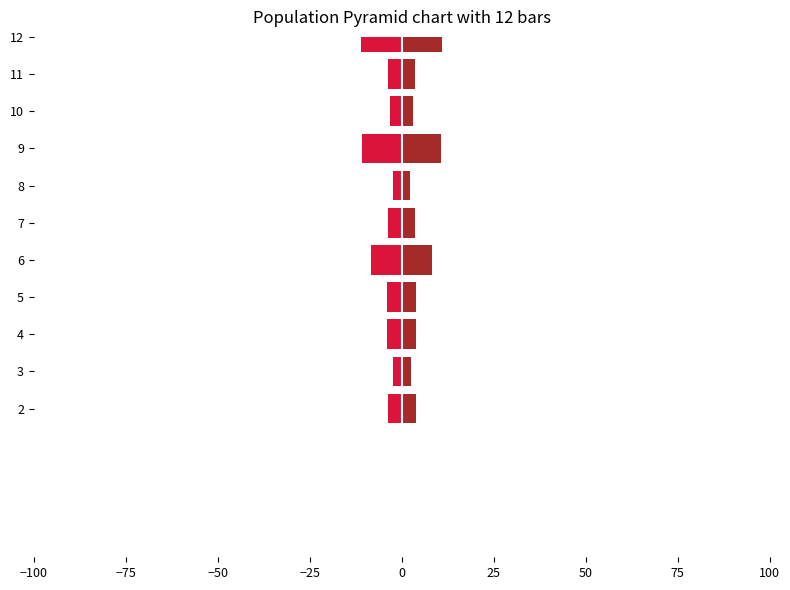

How many bars are there in each group?

2